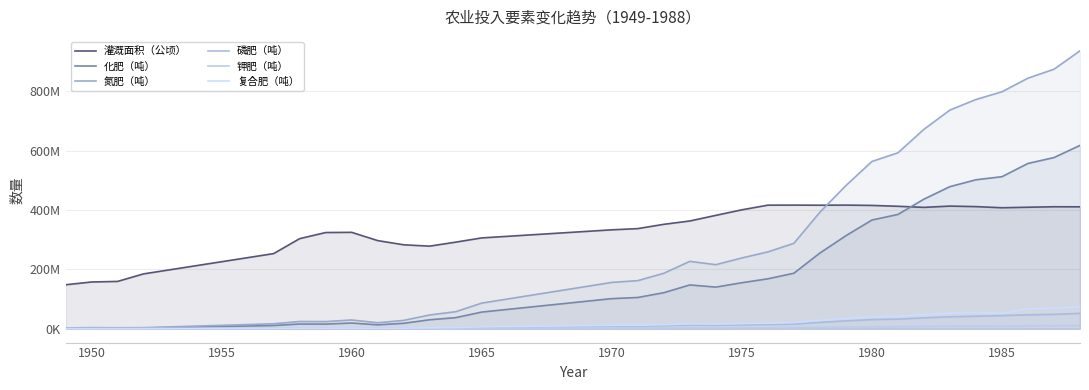

How many times do 灌溉面积（公顷） and 氮肥（吨） cross each other?

1